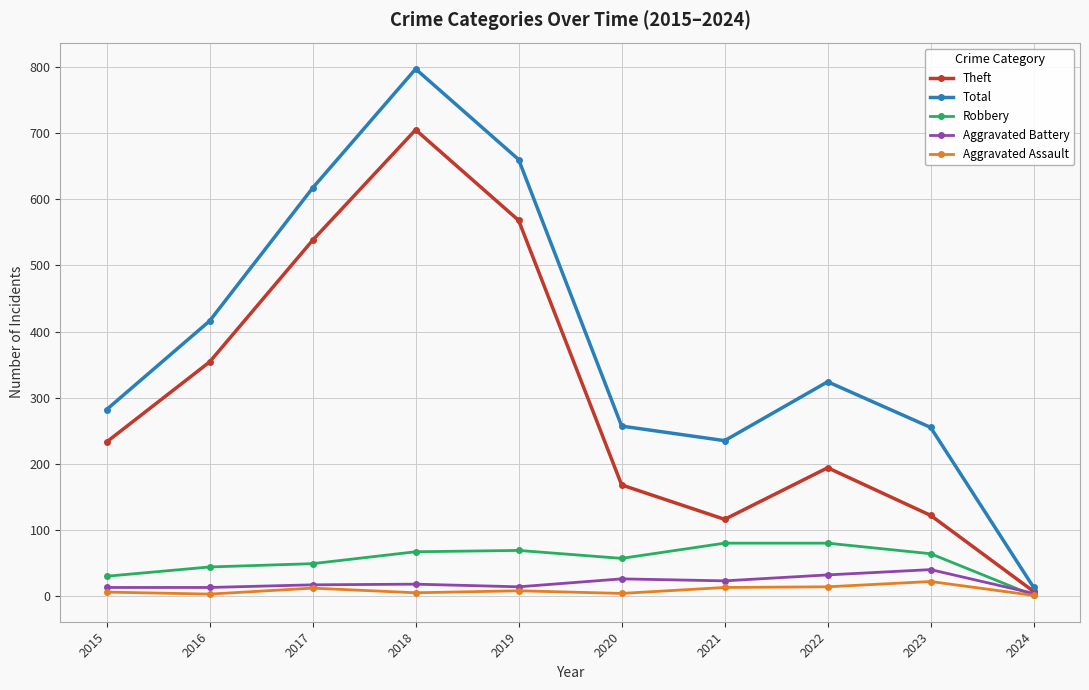

Between 2021 and 2024, which series saw the biggest shift?

Total